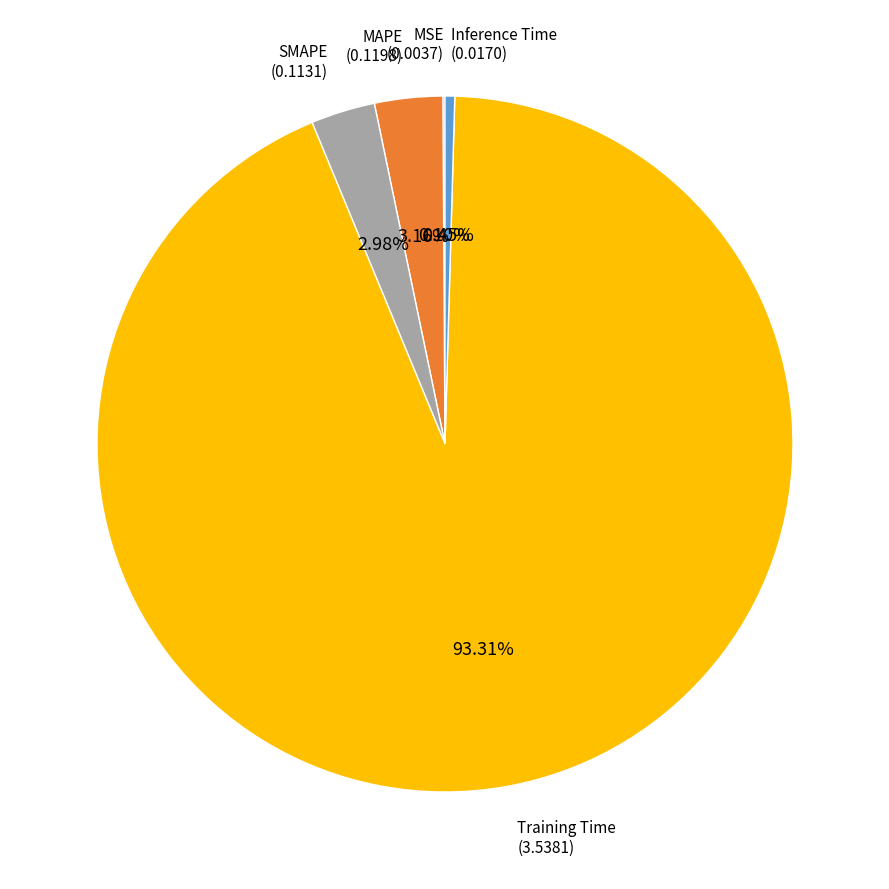

What is the largest slice in the pie chart?

Training Time